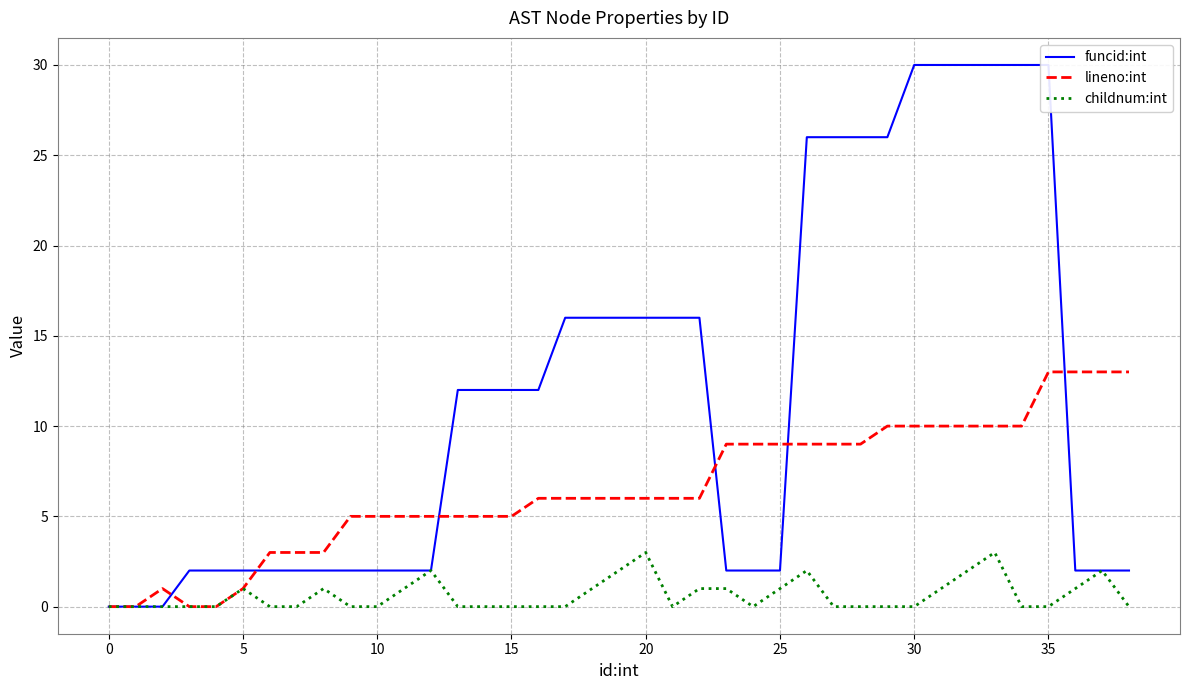

True or false: lineno:int and childnum:int intersect in this chart.

False